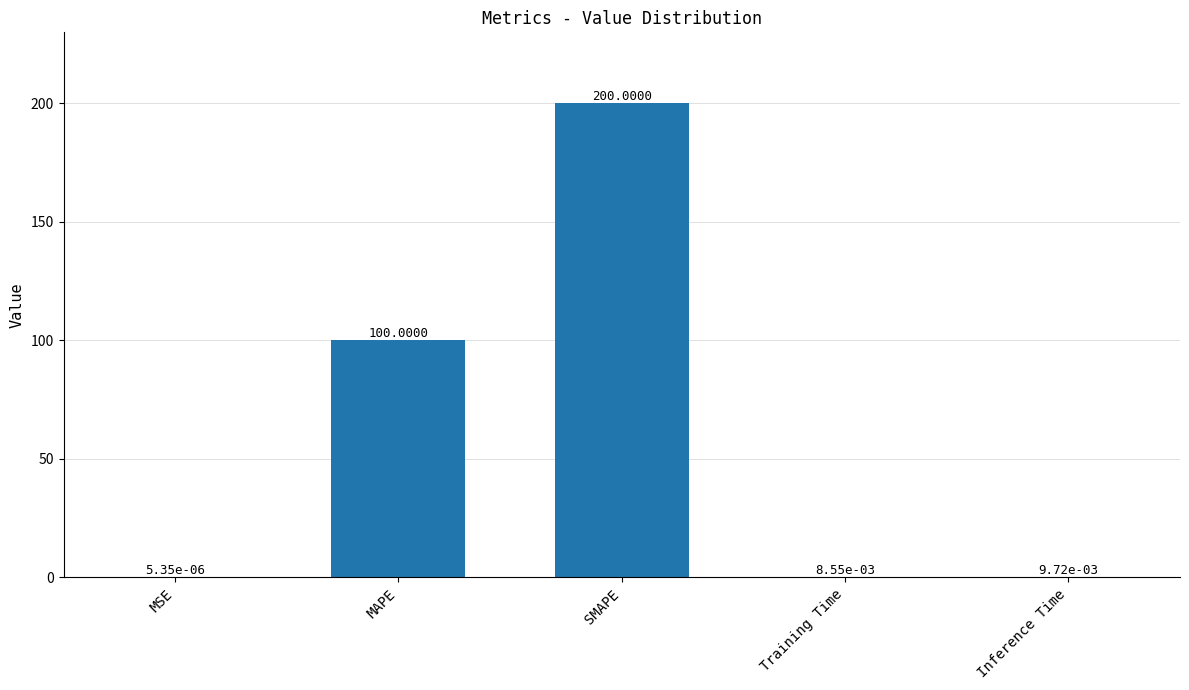

What is the change in value from SMAPE to Training Time?

-200.0